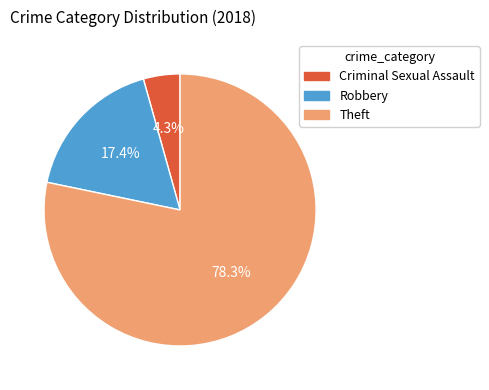

Is there any slice that represents more than half of the pie?

Yes